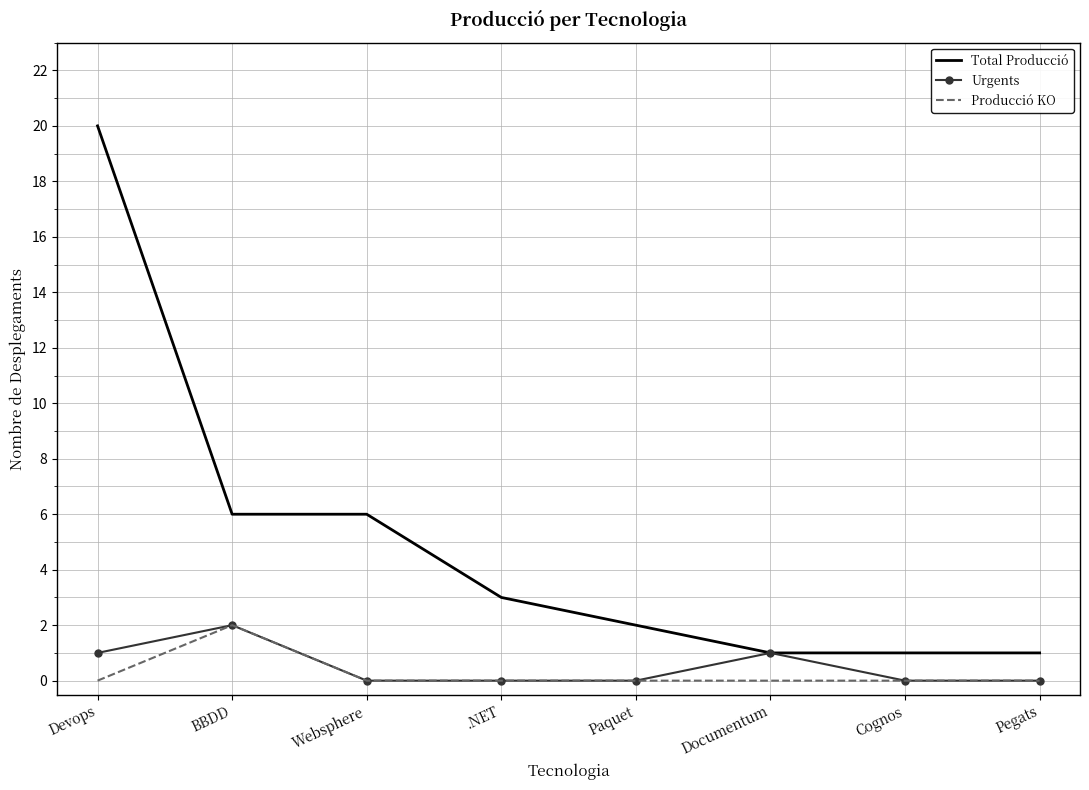

True or false: Producció KO and Total Producció intersect in this chart.

False